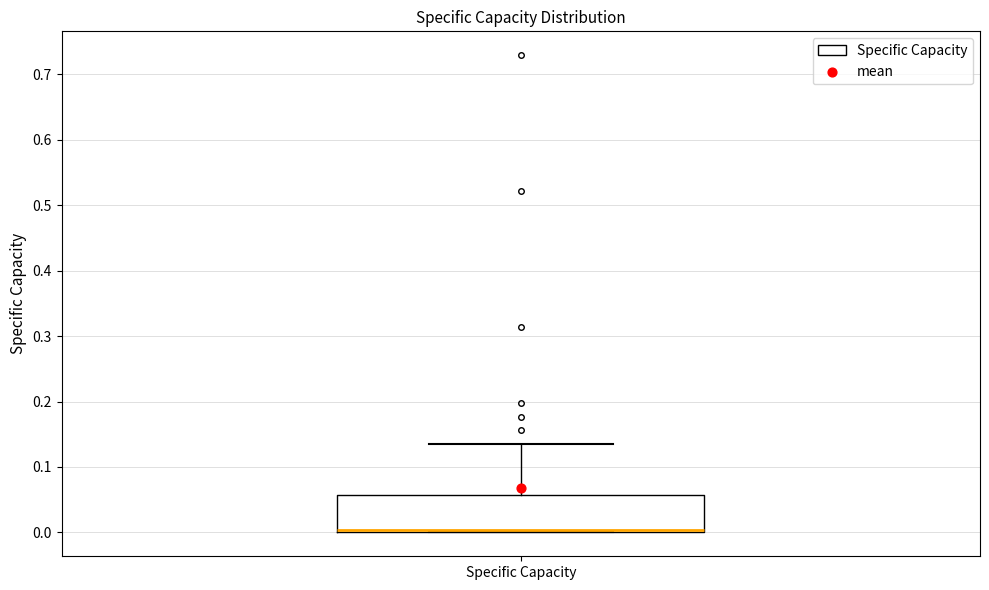

Where is the lower edge of the box for Specific Capacity on the y-axis? The values are not printed on the chart, so give them approximately, as read against the axis.

0.00